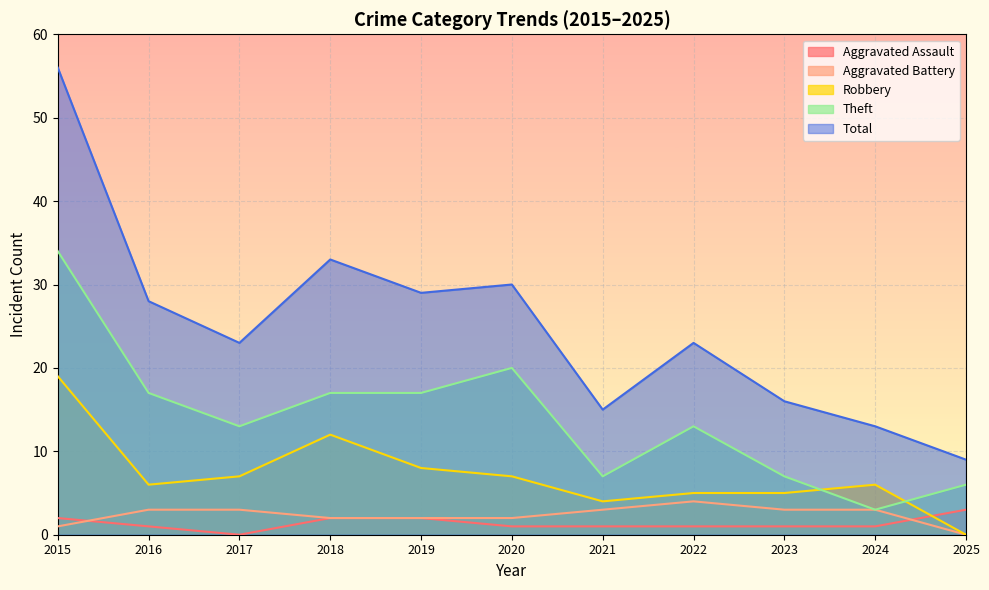

True or false: Total and Theft cross at least once.

False